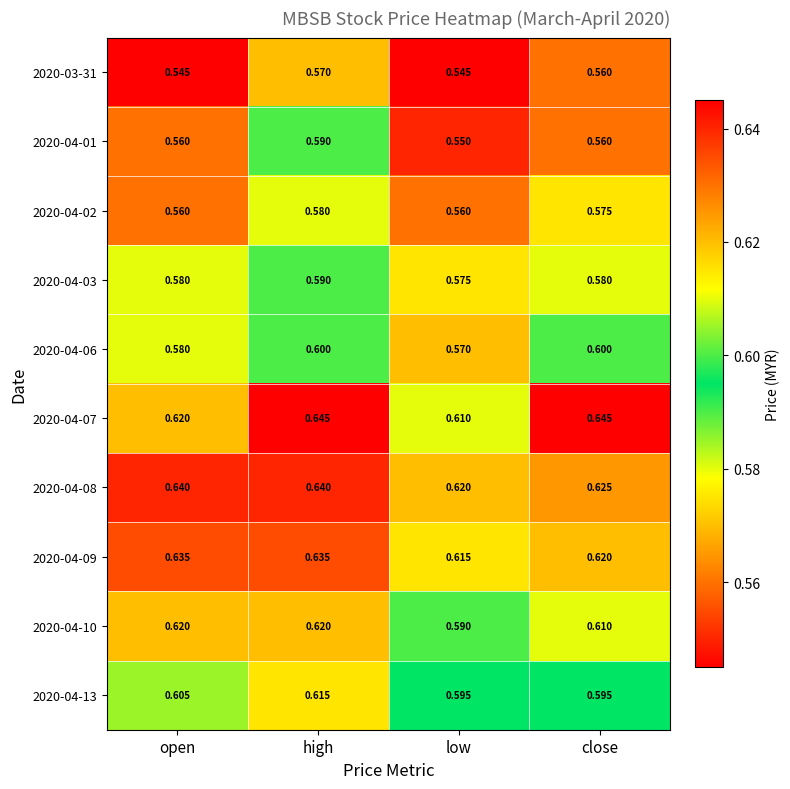

Count the number of categories in the chart.

4